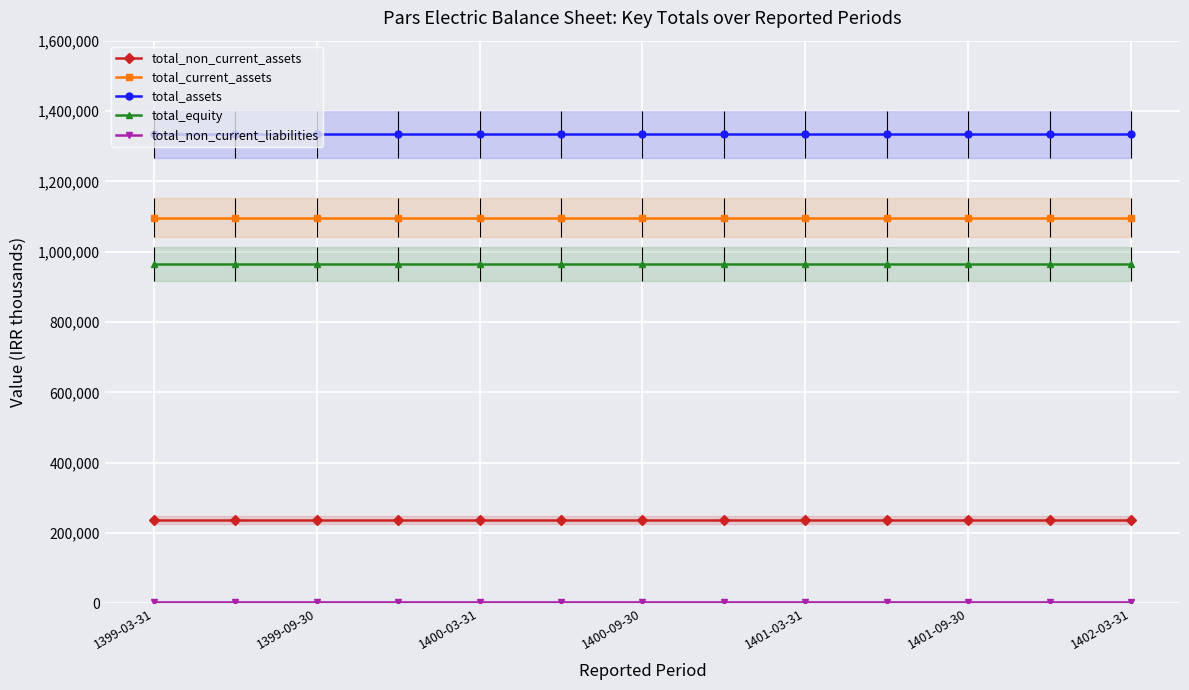

What is the sum of all total_assets values?

17340752